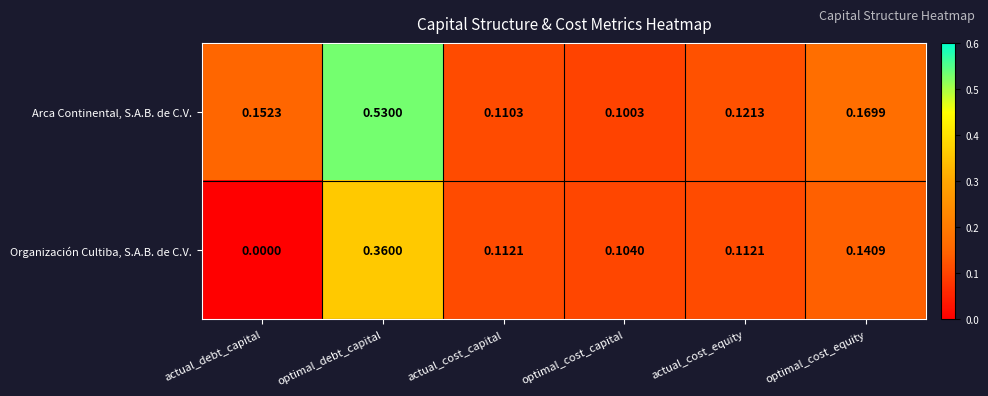

Which series has the widest spread of values?

Arca Continental, S.A.B. de C.V.